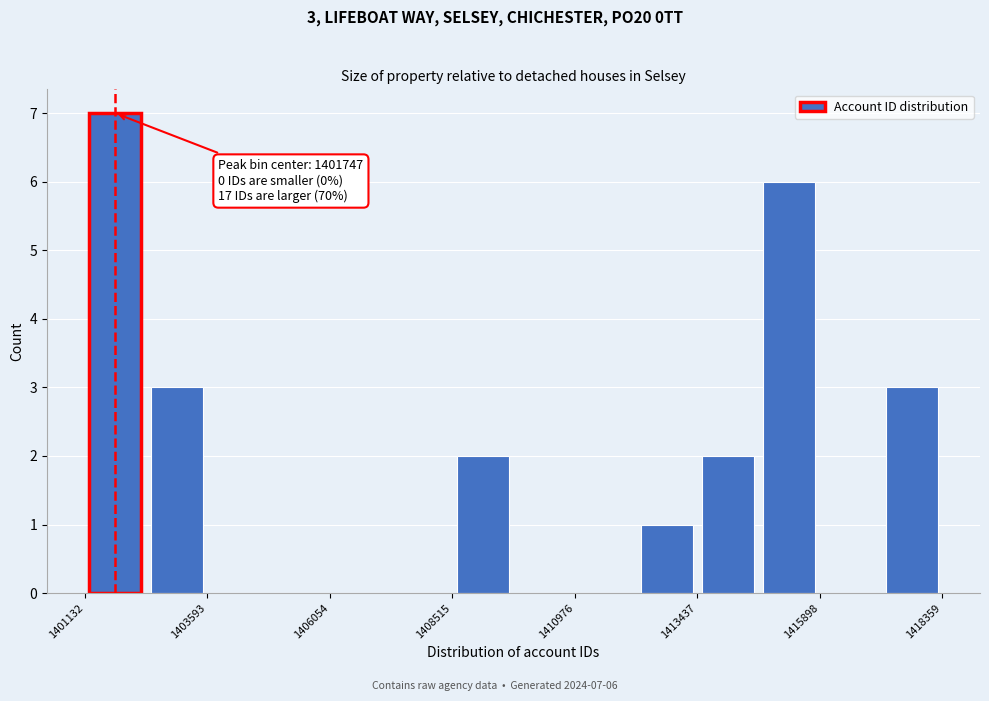

Around what value on the x-axis is the tallest bar? Give the approximate position of its centre, as read against the axis.

1401500